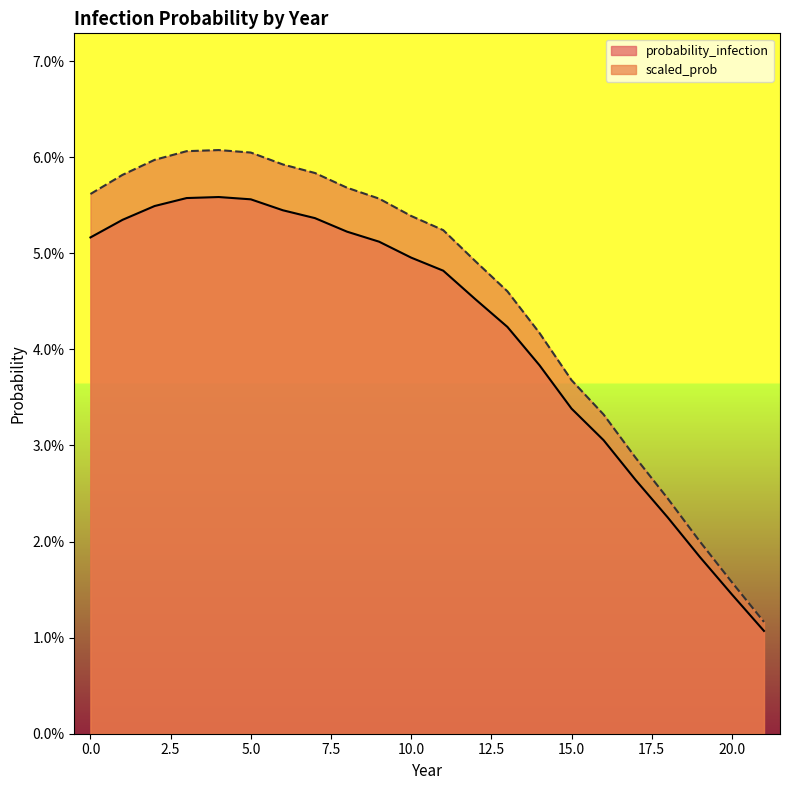

At how many categories does at least one series exceed 0?

22